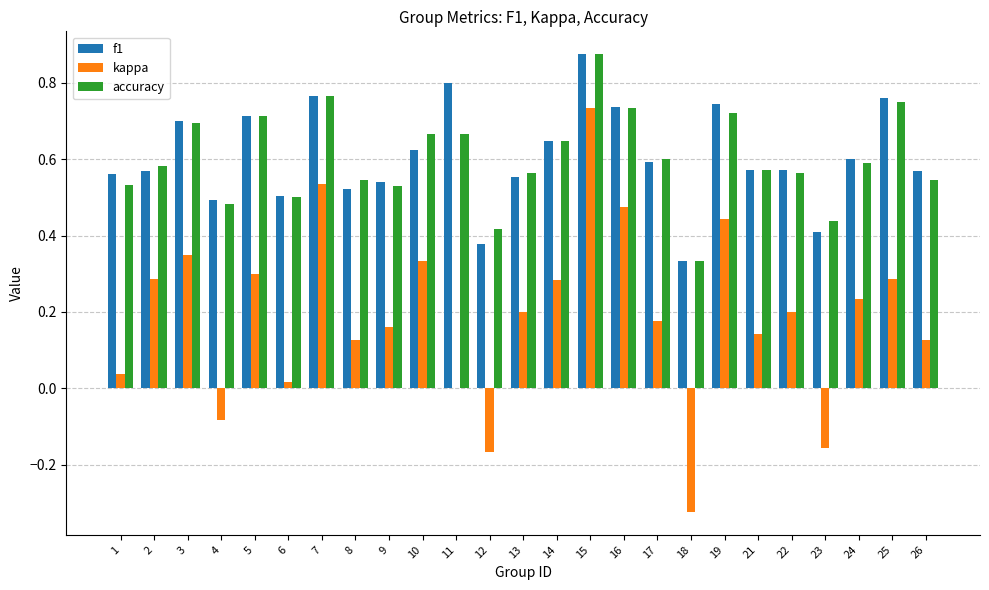

What is the sum of all accuracy values?

15.0